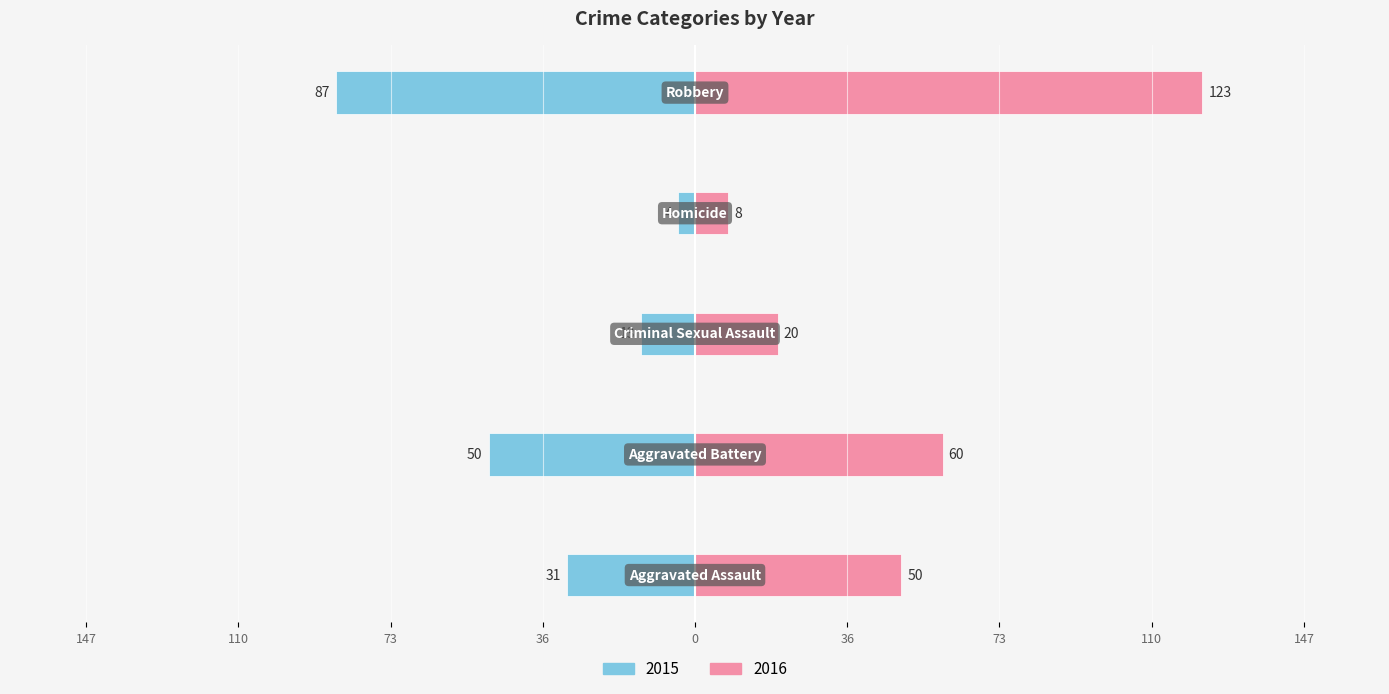

What is the difference between the highest and lowest values at Homicide?

6